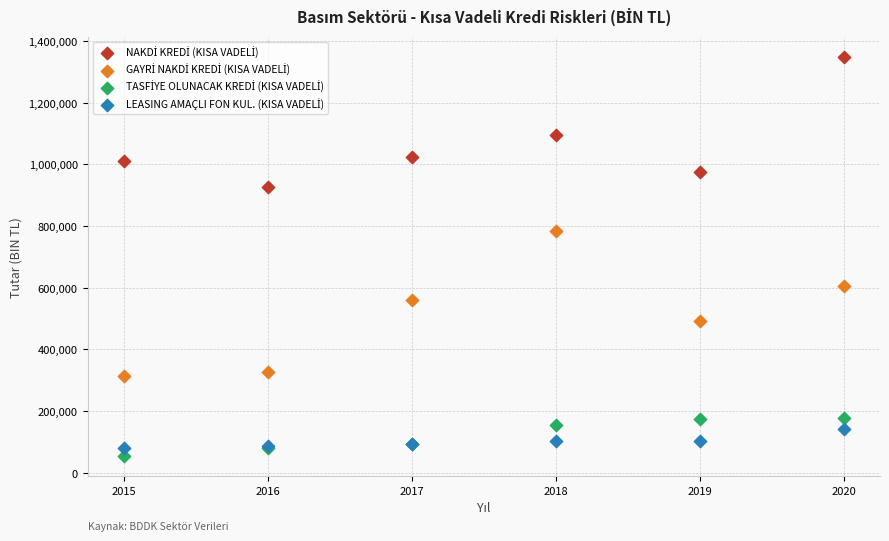

What is the X range (max minus min) for the scatter plot?

5.0